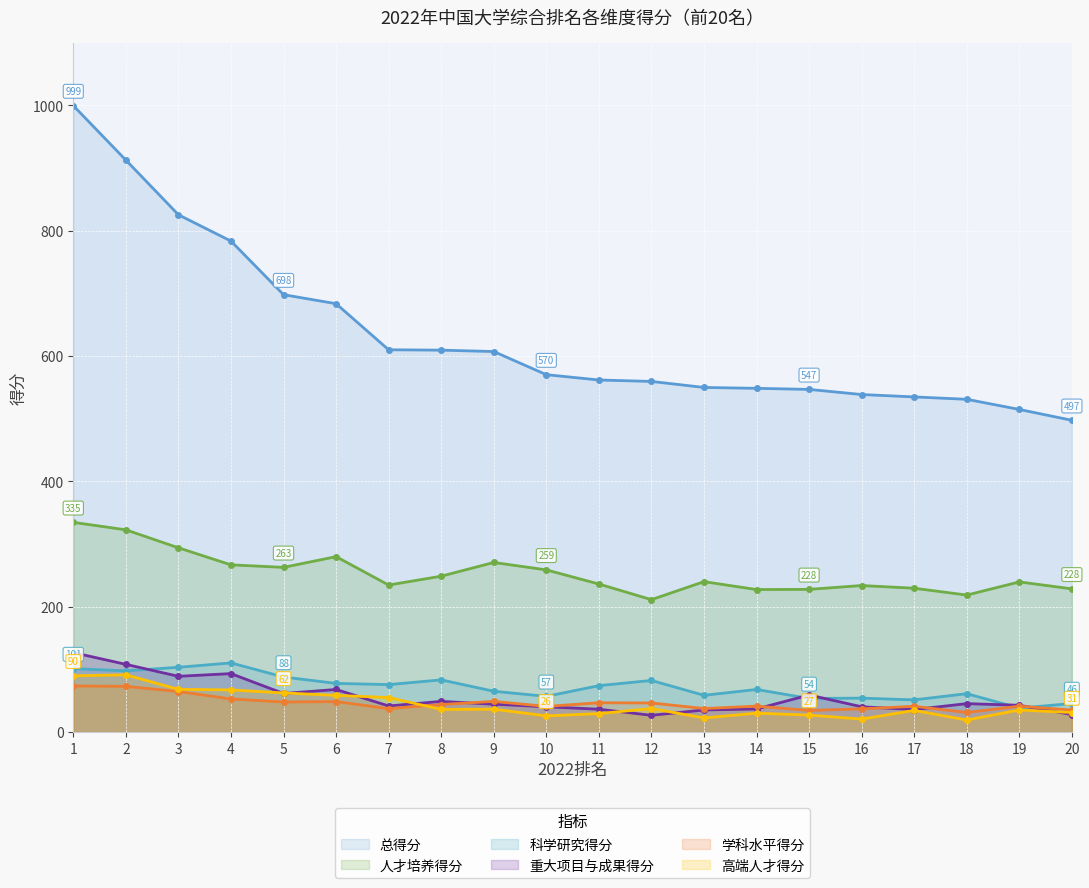

What is the difference between the second highest and second lowest values in the 科学研究得分 series?

57.8